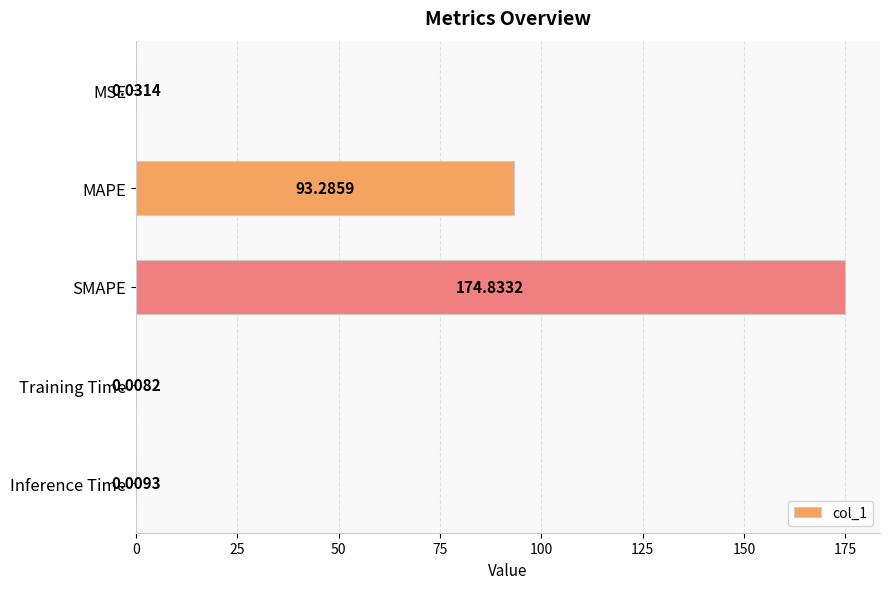

What is the change in value from MAPE to Training Time?

-93.3